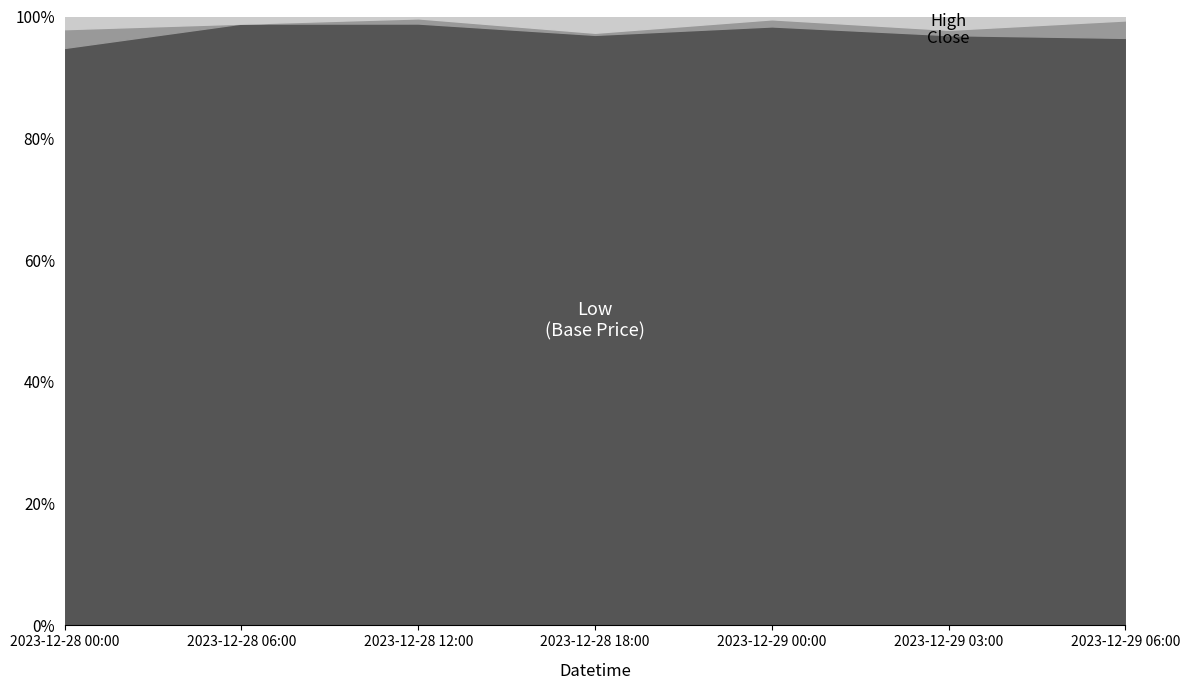

What is the difference between the second highest and second lowest values in the High series?

3.1